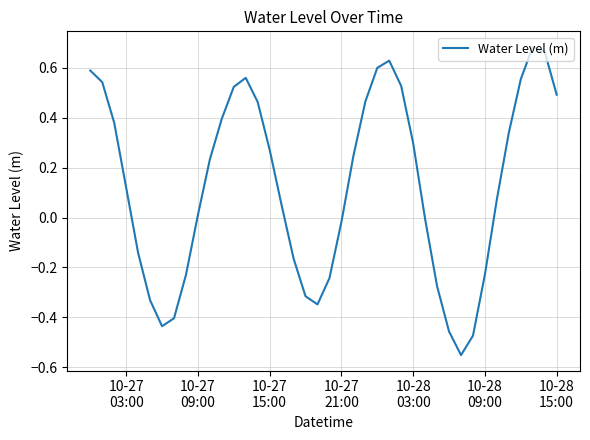

What is the difference between the maximum and minimum values?

1.2